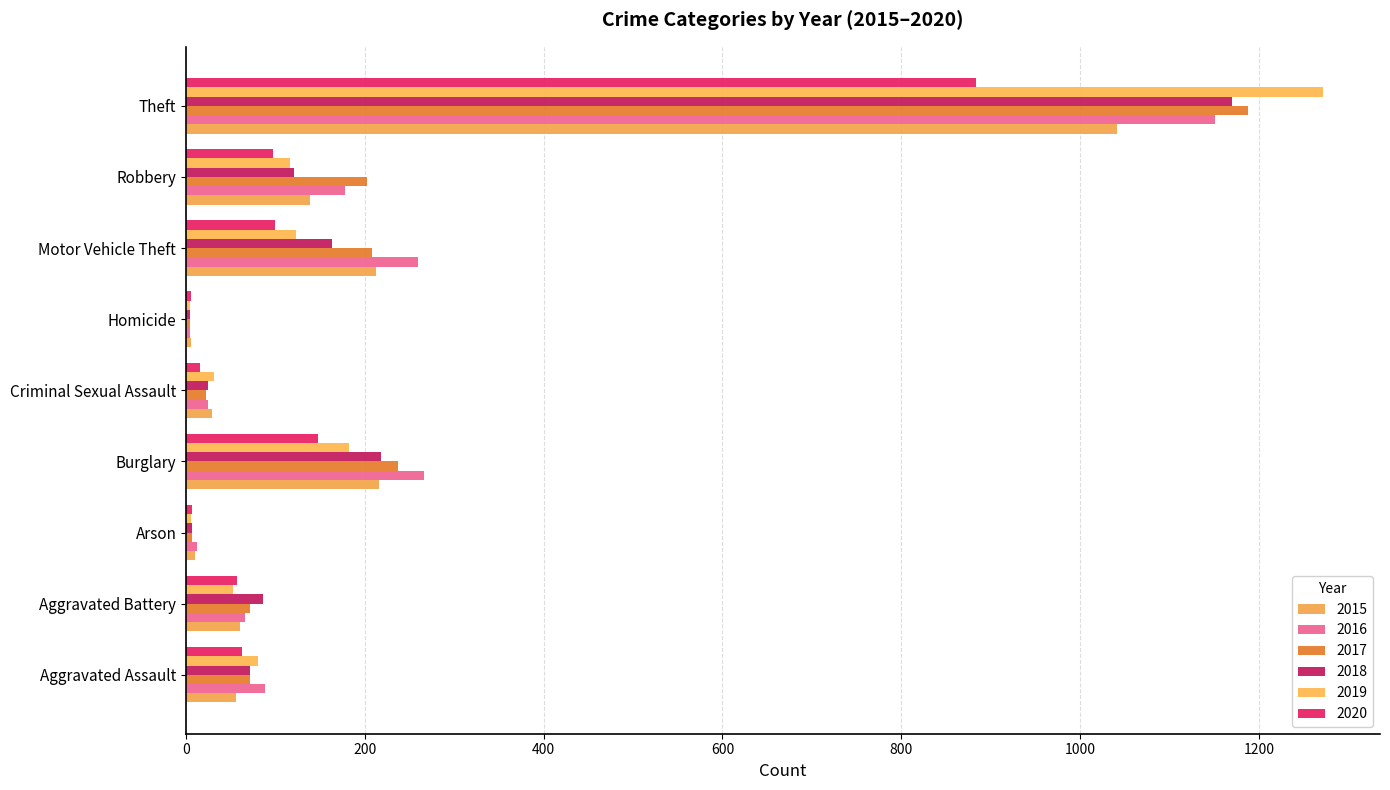

Is it true that 2019 equals 80 at Aggravated Assault?

True